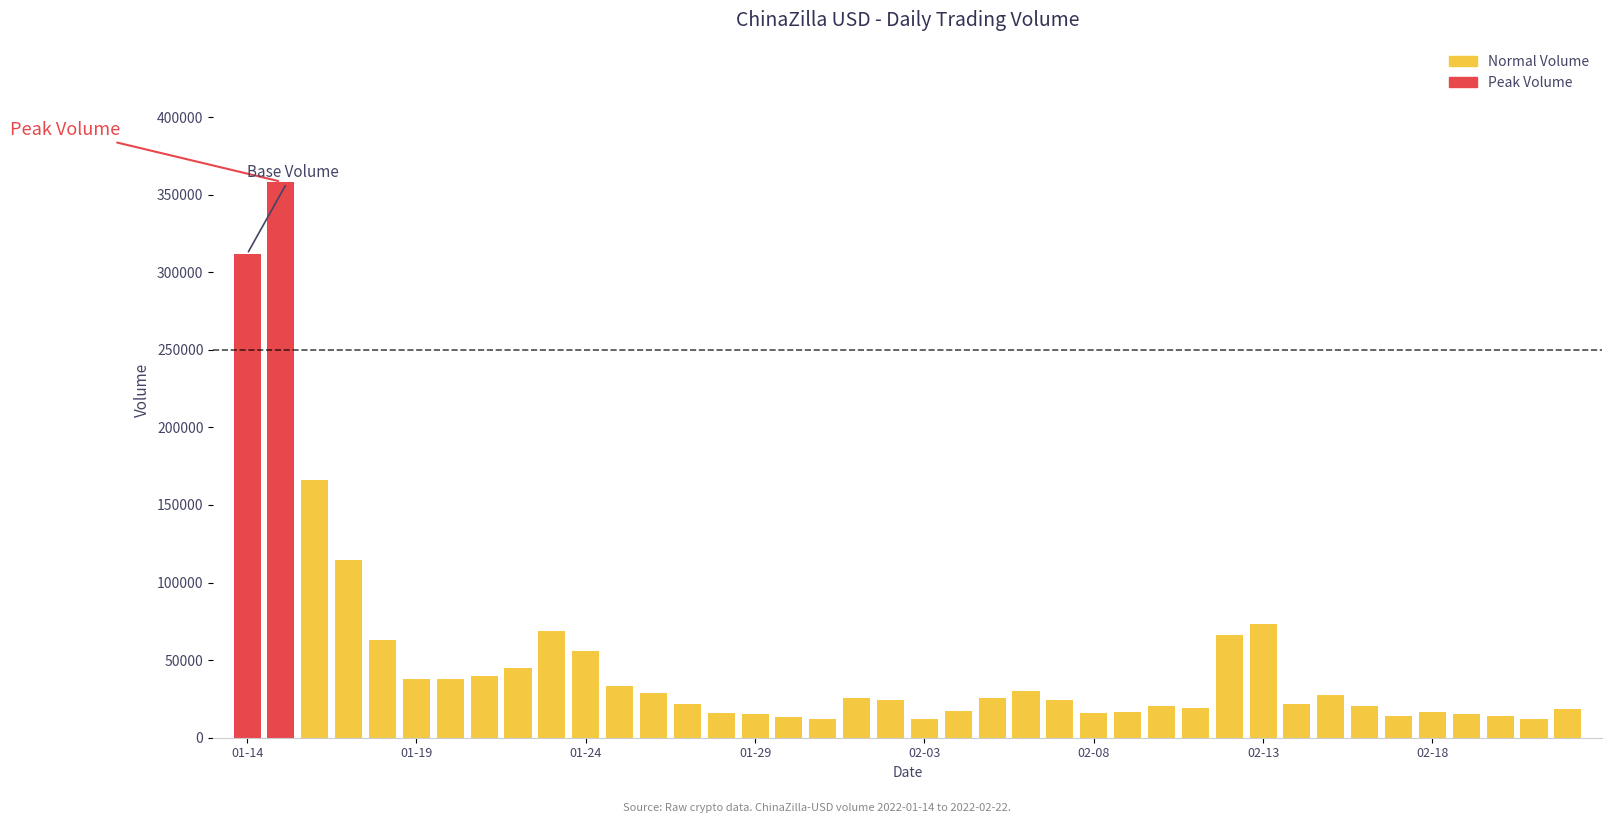

What is the change in value from 2022-01-14 to 2022-02-17?

-297579